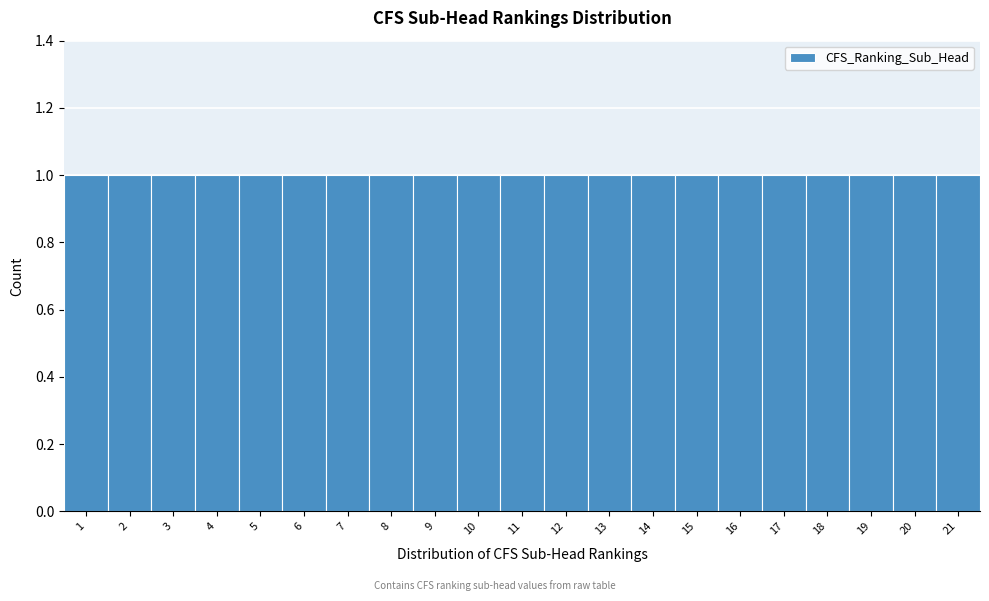

What is the height of the bar covering 12.5 to 13.5 on the x-axis? The values are not printed on the chart, so give them approximately, as read against the axis.

1